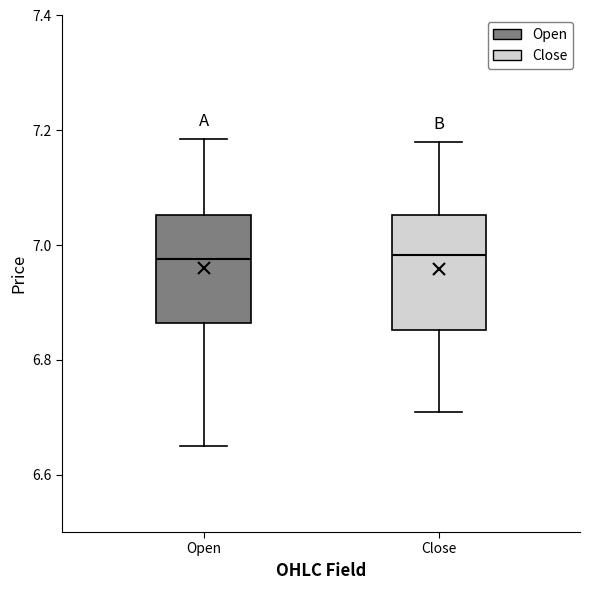

Where is the upper edge of the box for Open on the y-axis? The values are not printed on the chart, so give them approximately, as read against the axis.

7.06